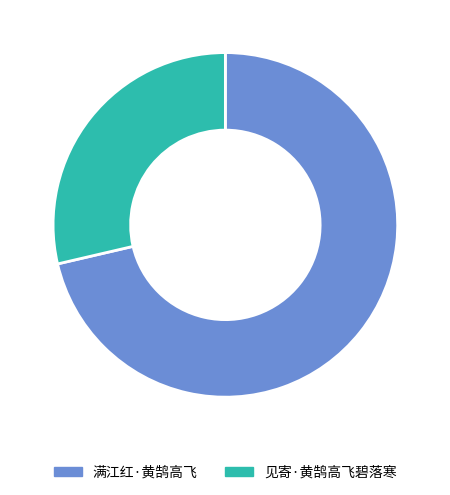

Which slice represents more than half of the pie?

满江红·黄鹄高飞